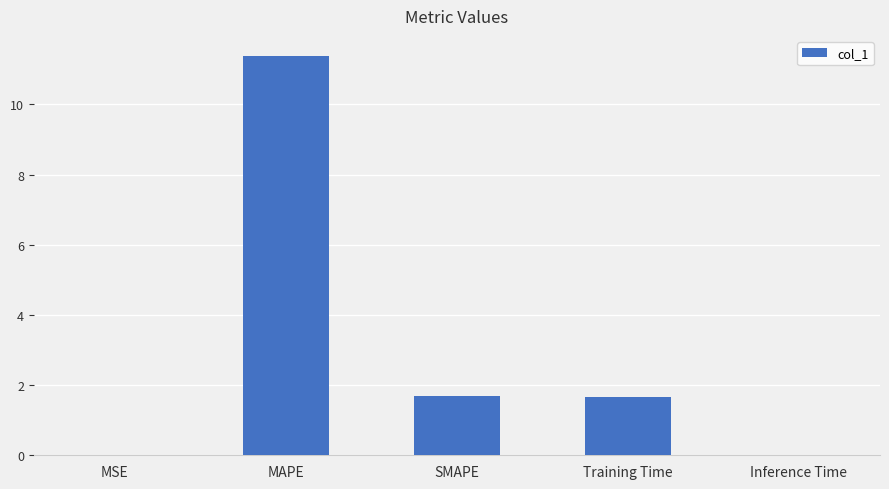

Are the bars grouped side by side (vs. stacked)?

No